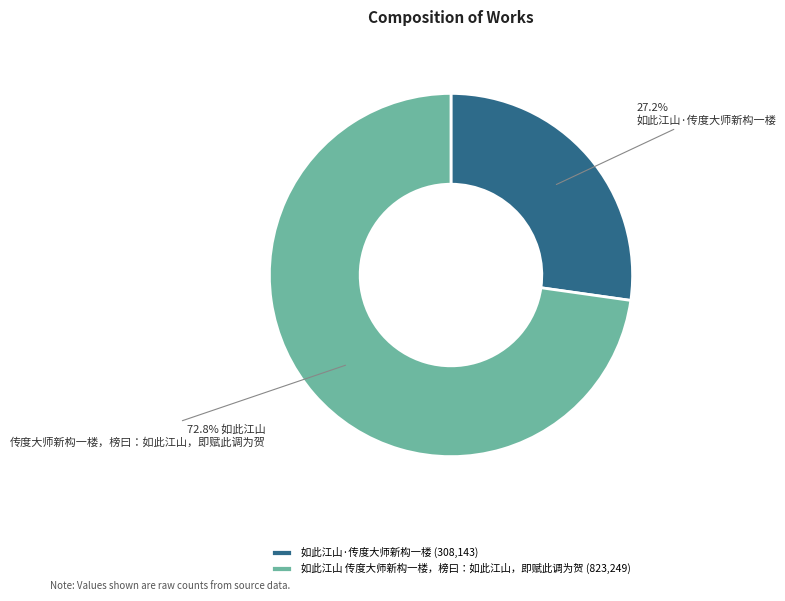

Rank the categories by value from highest to lowest.

如此江山 传度大师新构一楼，榜曰：如此江山，即赋此调为贺, 如此江山·传度大师新构一楼